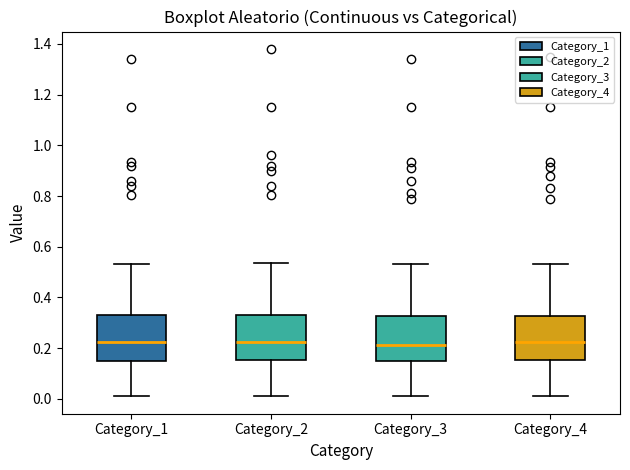

Reading left to right, read every box against the y-axis: the position of its median line, the range the box covers, and the ends of its whiskers. The values are not printed on the chart, so give them approximately, as read against the axis.

Category_1: median 0.22, box 0.14 to 0.34, whiskers 0.02 to 0.54
Category_2: median 0.22, box 0.16 to 0.34, whiskers 0.02 to 0.54
Category_3: median 0.22, box 0.14 to 0.32, whiskers 0.02 to 0.54
Category_4: median 0.22, box 0.16 to 0.32, whiskers 0.02 to 0.54